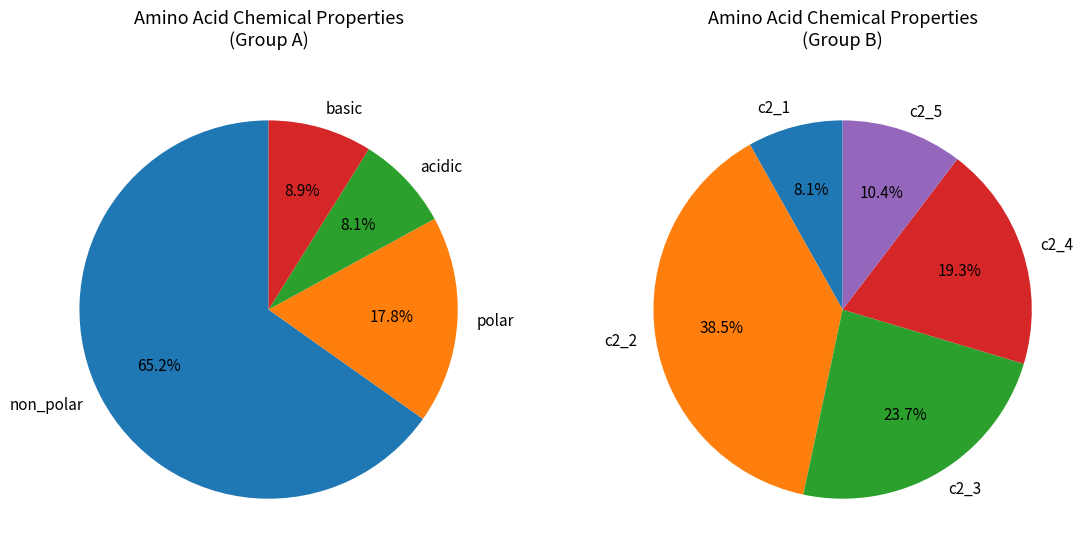

Count the number of slices in the pie.

4